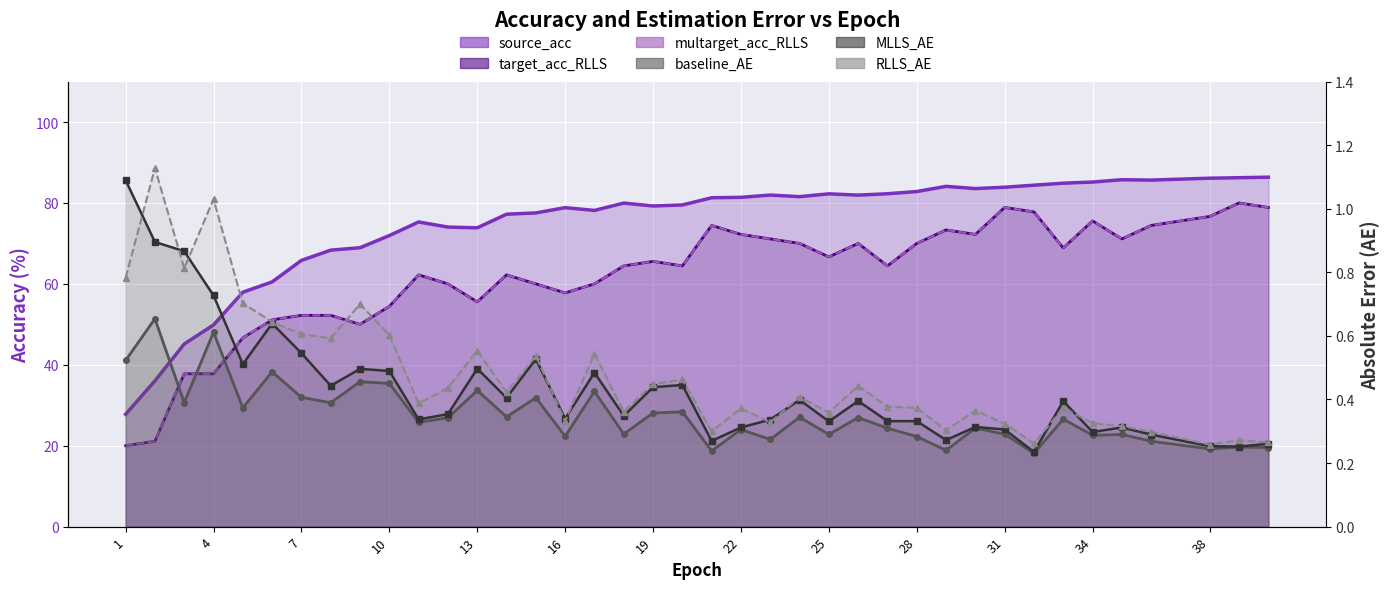

True or false: source_acc and target_acc_RLLS intersect in this chart.

False